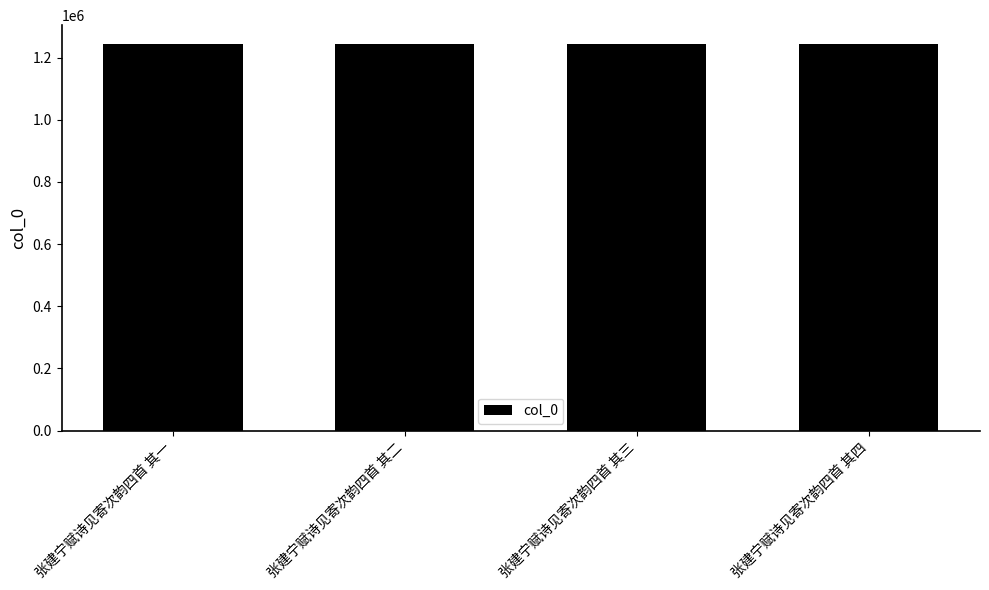

Is it true that the value at 张建宁赋诗见寄次韵四首 其四 is 829748?

False